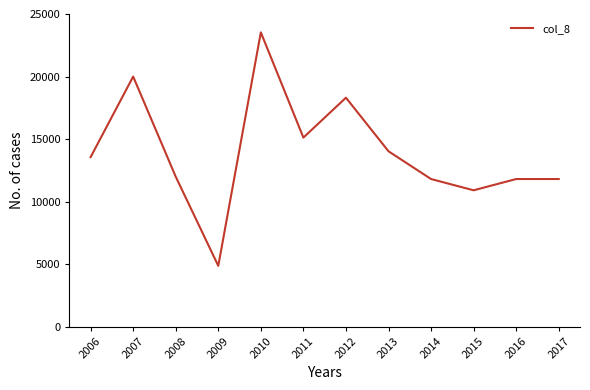

Reading right to left, list all the values displayed in this chart.

2017=11812	2016=11812	2015=10912	2014=11812	2013=14030	2012=18312	2011=15125	2010=23530	2009=4875	2008=12000	2007=20000	2006=13562